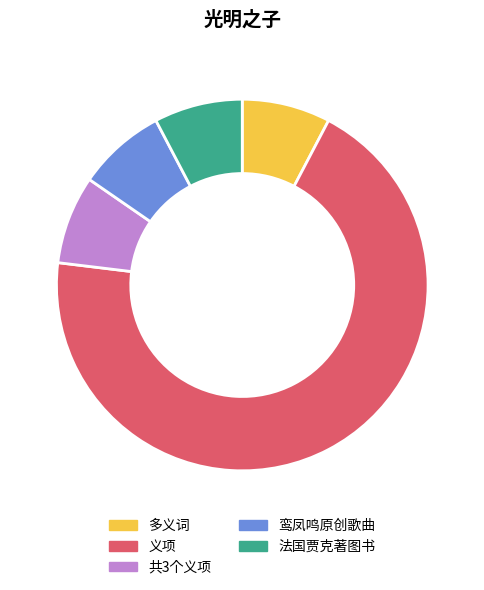

How many slices are in this pie chart?

5